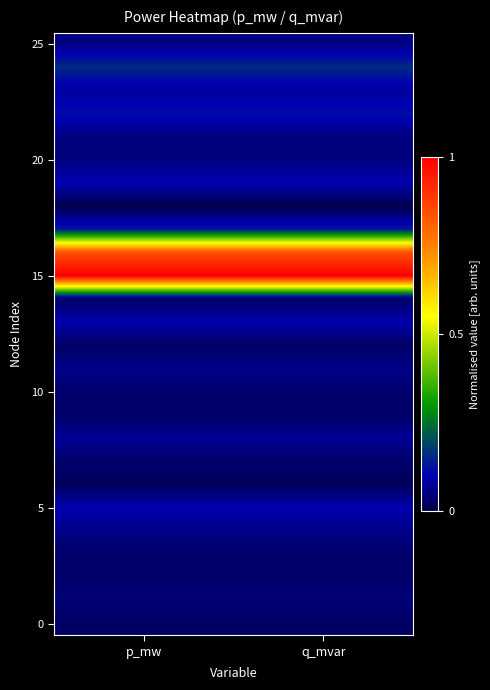

What is the difference between the highest and lowest values at p_mw?

1.0